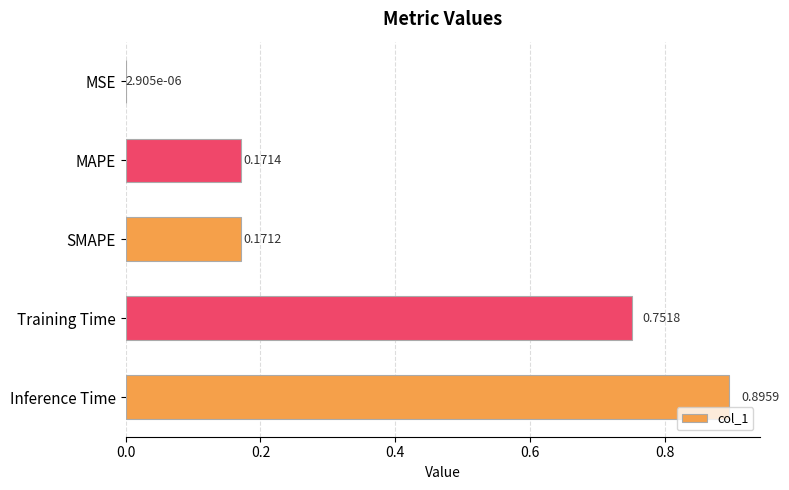

Count the number of categories in the chart.

5